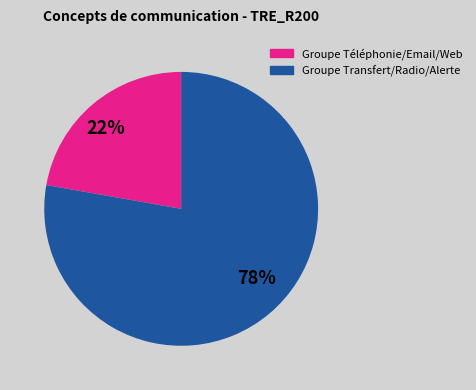

Does any single category account for the majority?

Yes